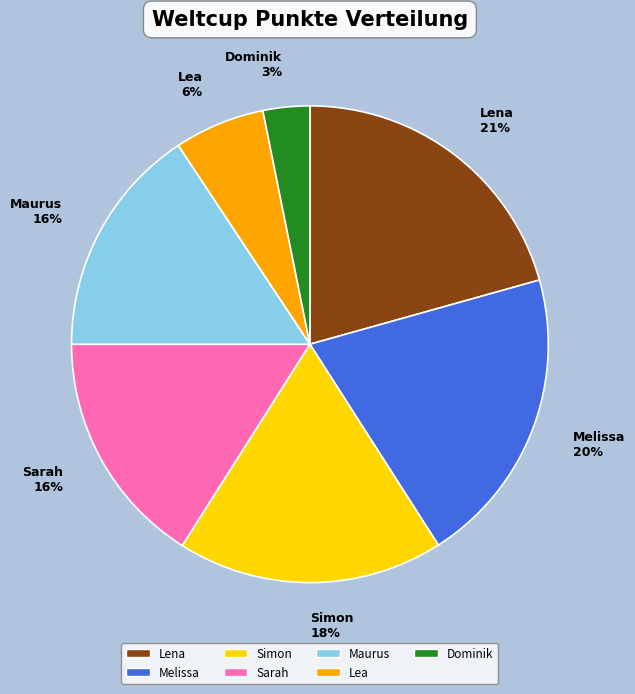

To the nearest percent, what percentage of the pie is Simon?

18%